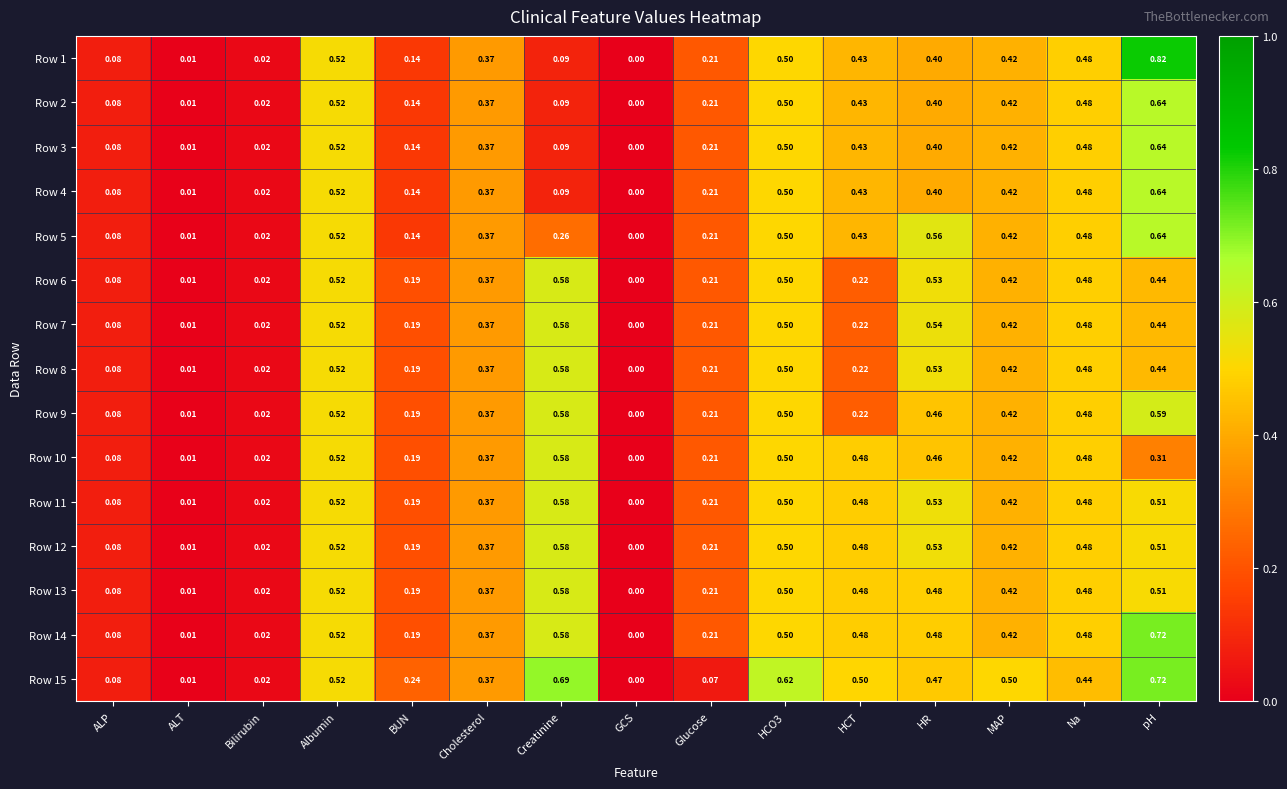

At which category is the sum across all series the highest?

pH